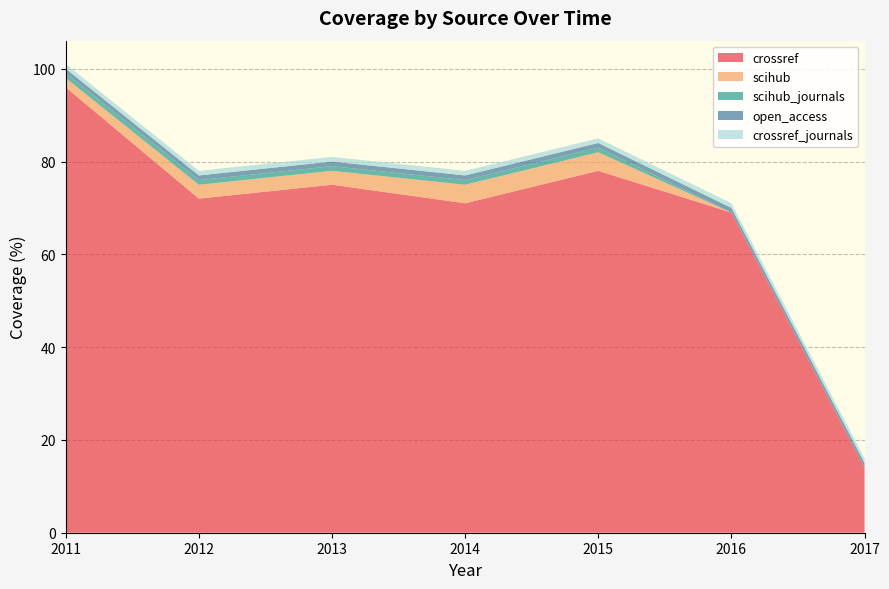

Reading right to left, list all the values displayed in this chart.

crossref: 2017=14	2016=69	2015=78	2014=71	2013=75	2012=72	2011=96
scihub: 2017=0	2016=0	2015=4	2014=4	2013=3	2012=3	2011=2
scihub_journals: 2017=0	2016=0	2015=1	2014=1	2013=1	2012=1	2011=1
open_access: 2017=1	2016=1	2015=1	2014=1	2013=1	2012=1	2011=1
crossref_journals: 2017=1	2016=1	2015=1	2014=1	2013=1	2012=1	2011=1